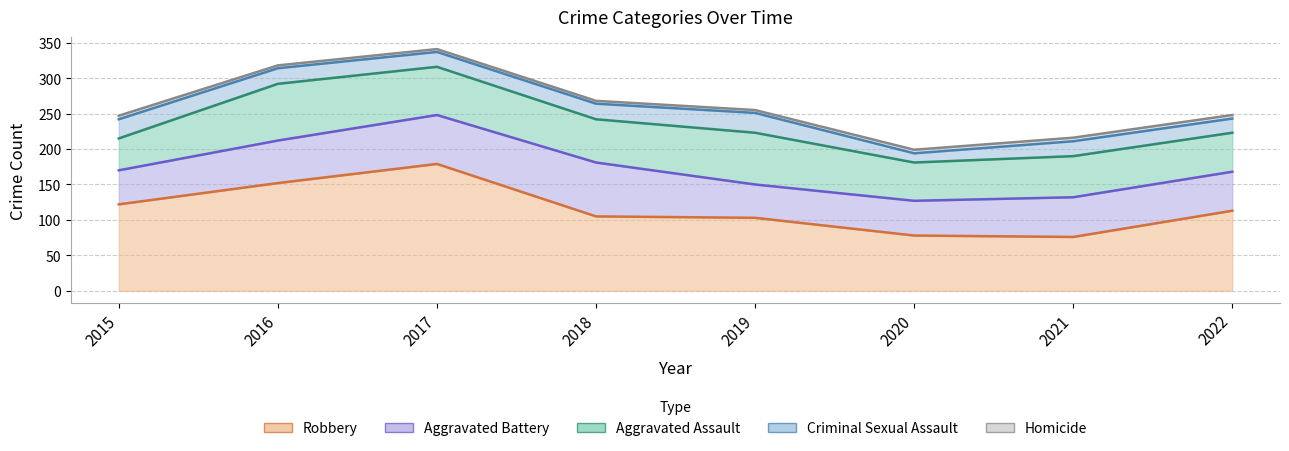

What is the spread (max minus min) of values at 2021?

71